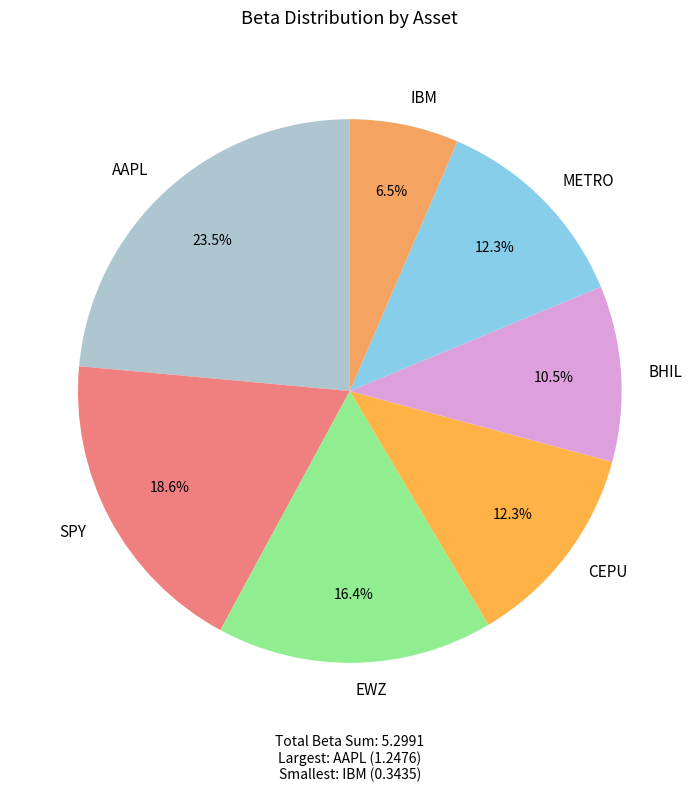

Which has a higher value, BHIL or AAPL?

AAPL